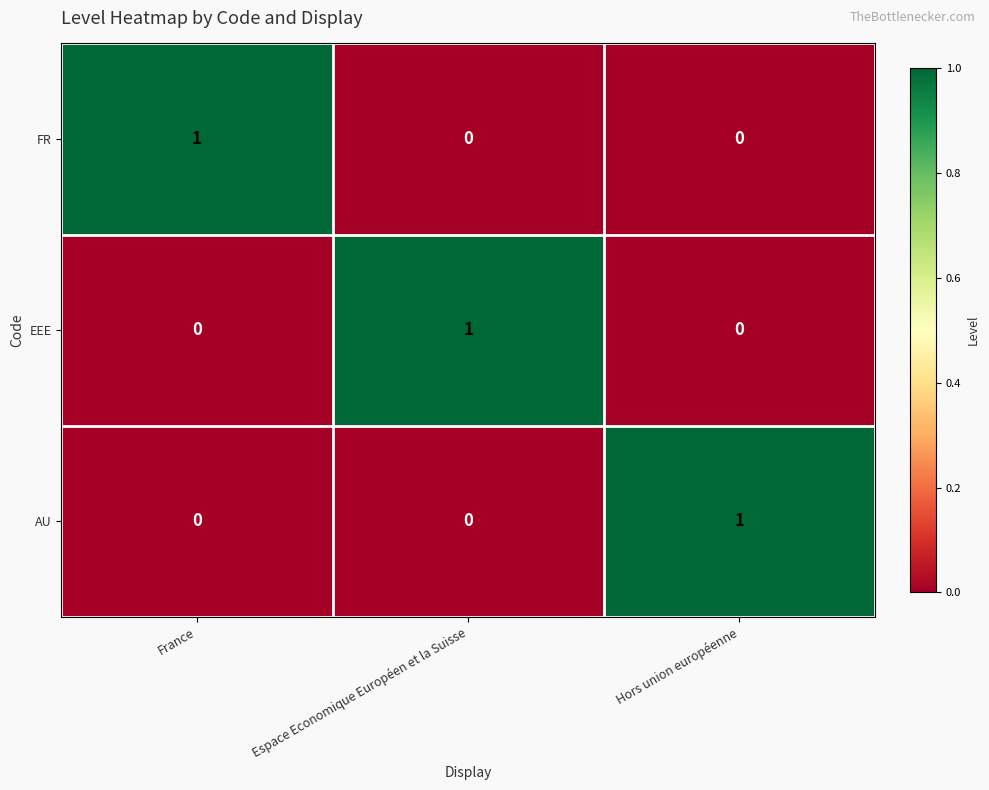

Which category has the highest value in the EEE series?

Espace Economique Européen et la Suisse